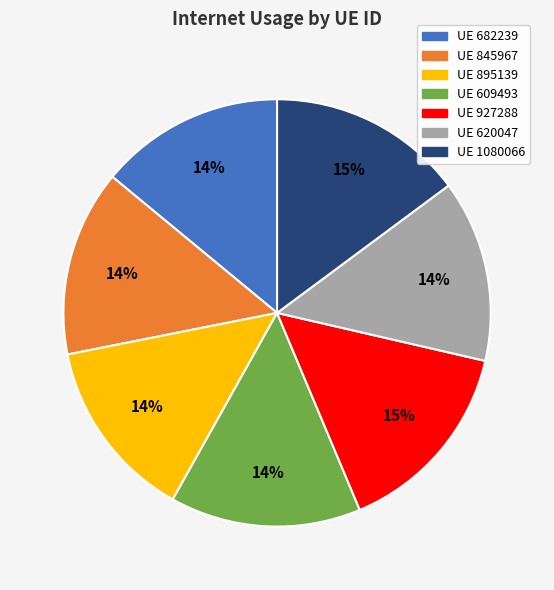

To the nearest percent, what is the average slice percentage?

14%